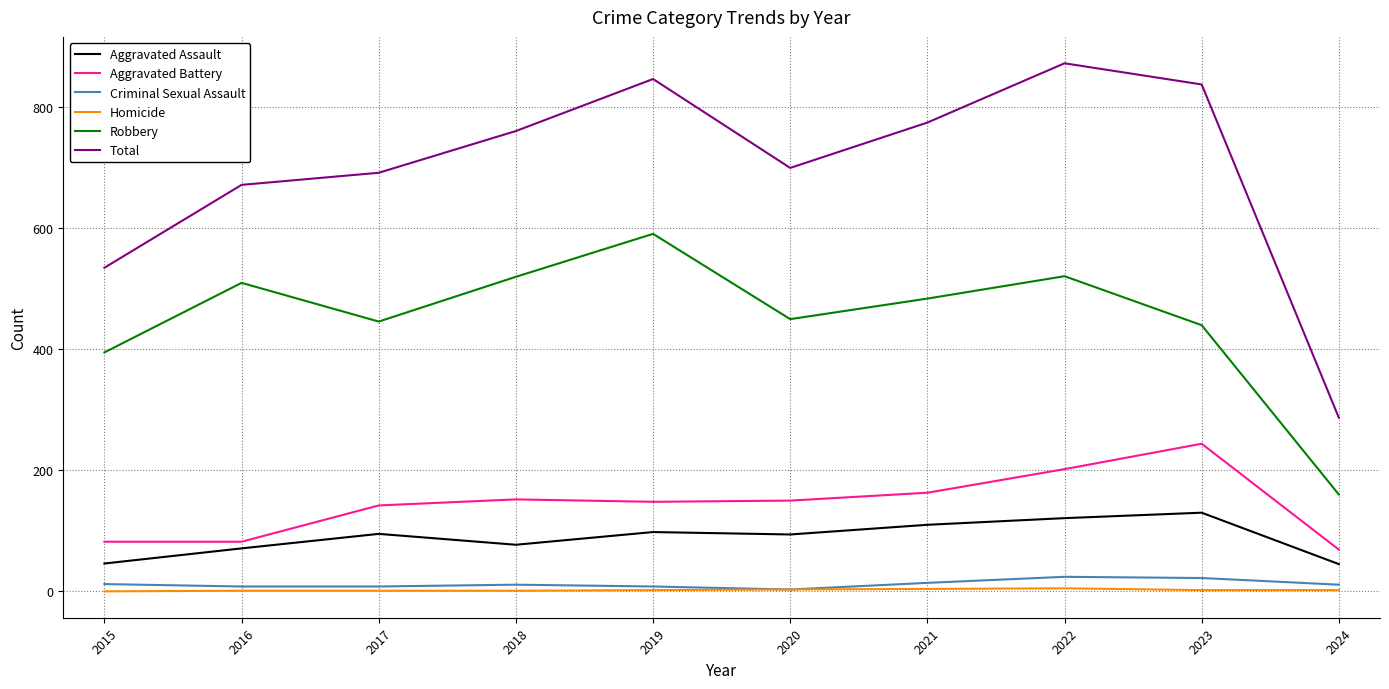

True or false: Criminal Sexual Assault and Aggravated Assault intersect in this chart.

False